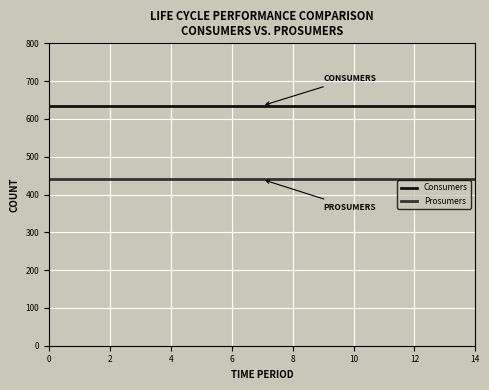

What are all the series names shown in the legend?

Consumers, Prosumers